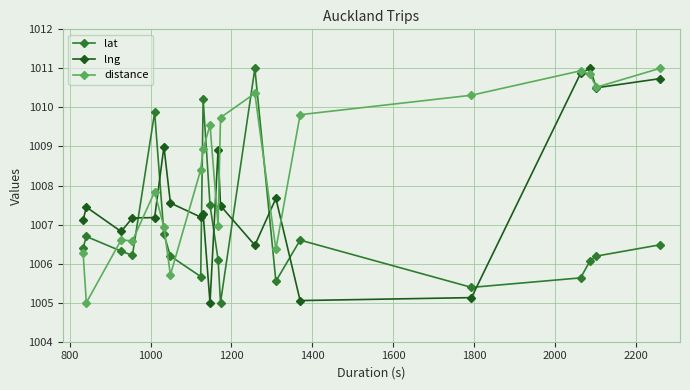

List the series in order of their overall mean, lowest first.

lat, lng, distance